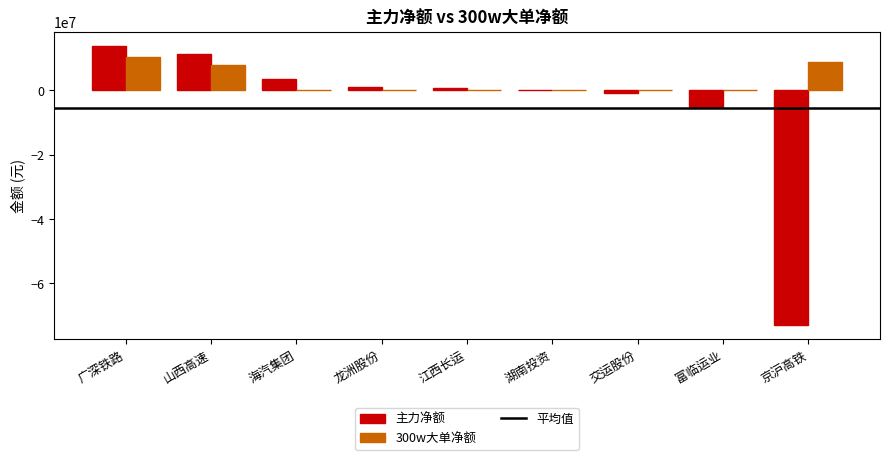

Between 江西长运 and 富临运业, which series saw the biggest shift?

主力净额